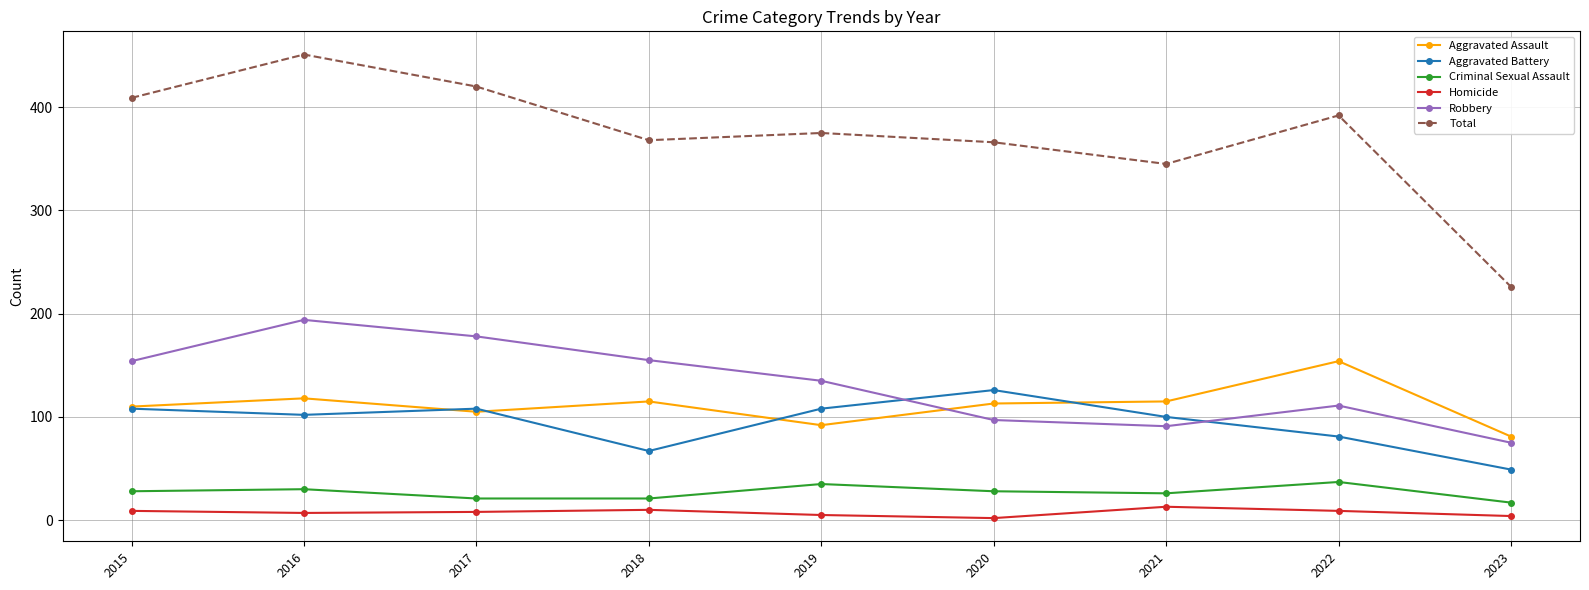

What is the difference between the maximum and second lowest values in the Total series?

106